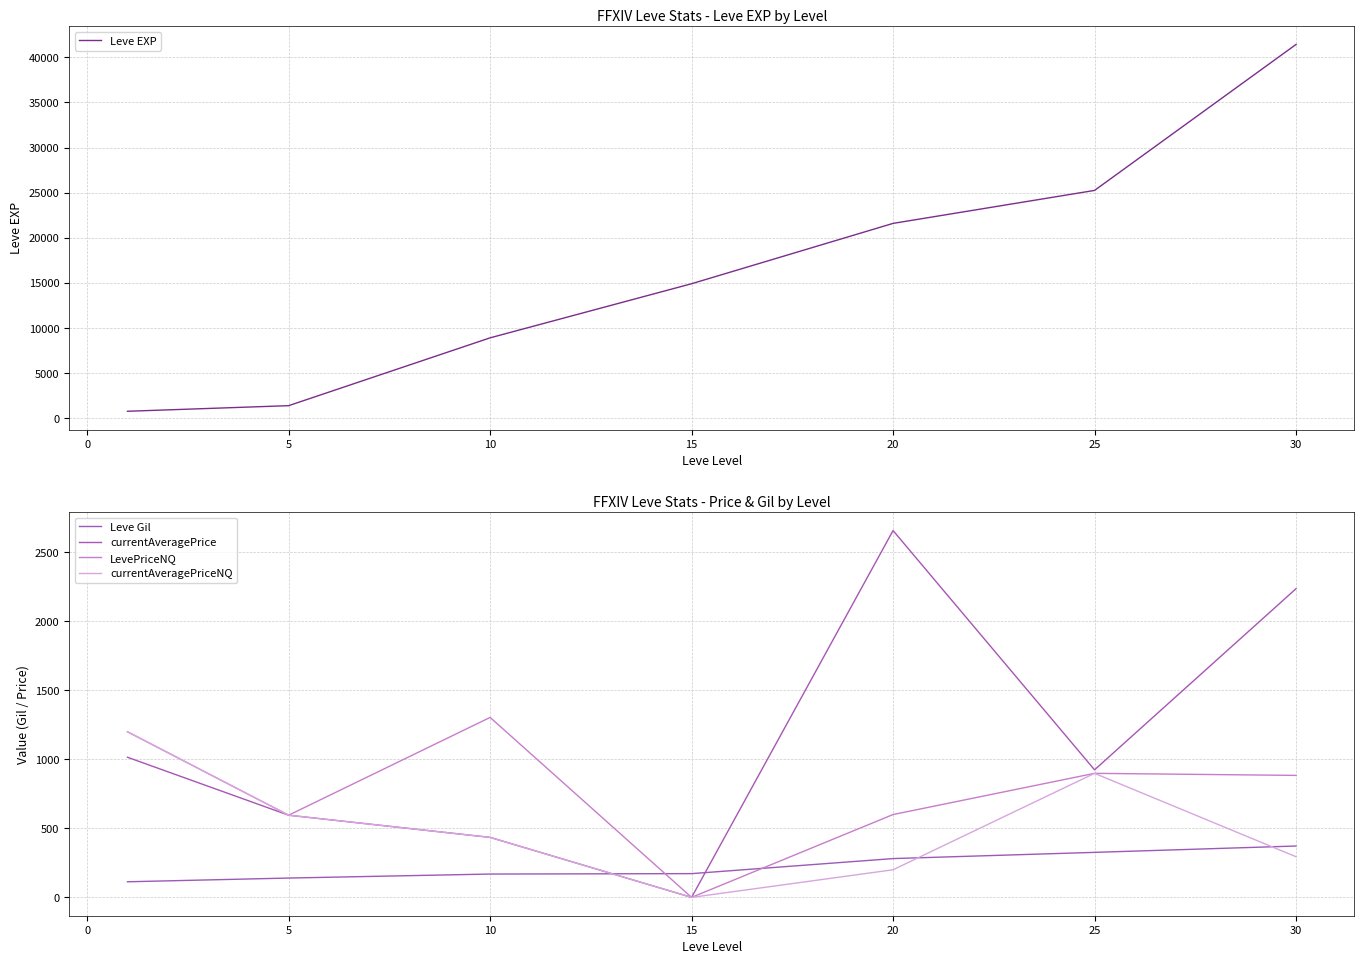

Which has a higher value, 30 or 15?

30